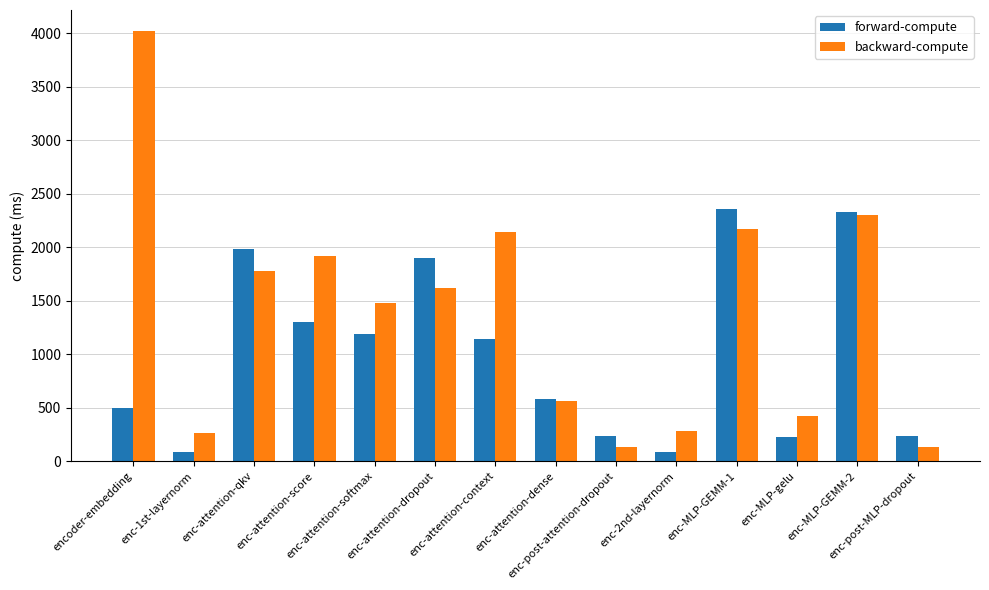

What are all the series names shown in the legend?

forward-compute, backward-compute